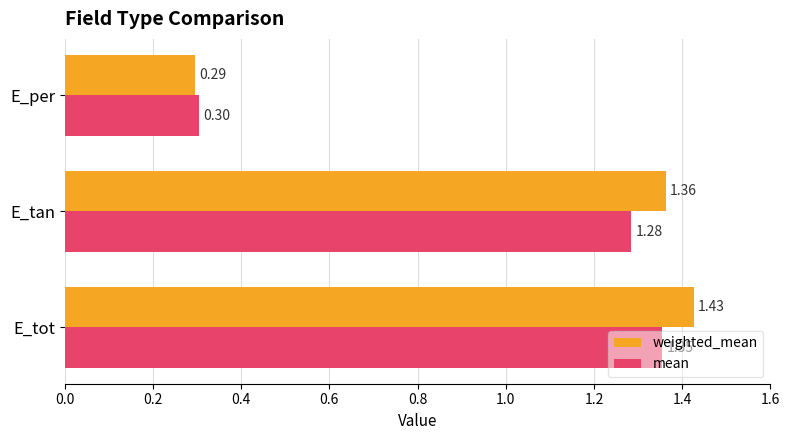

What is the total value across all series at E_tot?

2.8